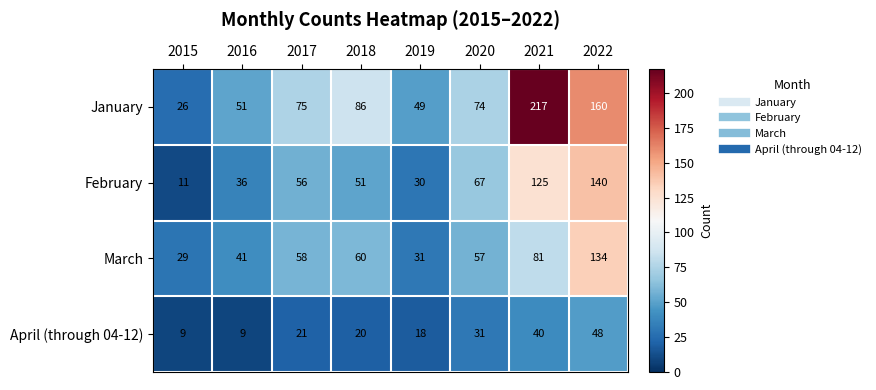

Rank the series at 2021 from highest to lowest value.

January, February, March, April (through 04-12)